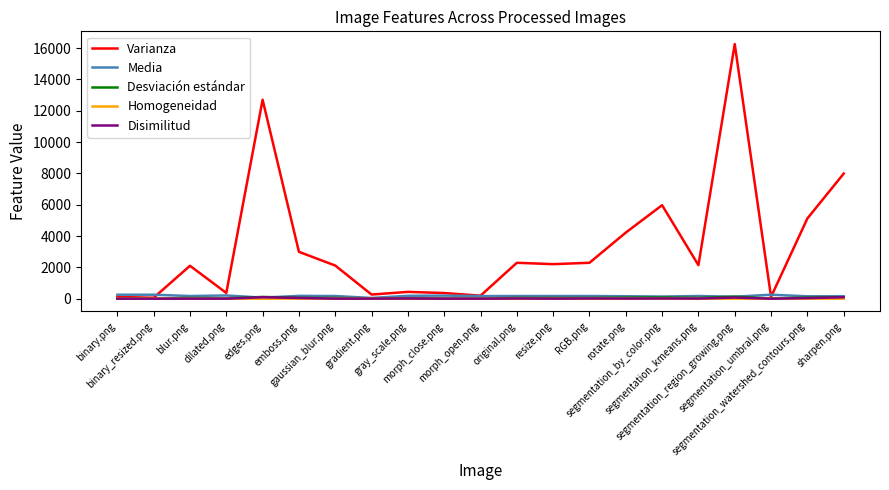

Is this an area chart (filled region under the line)?

No